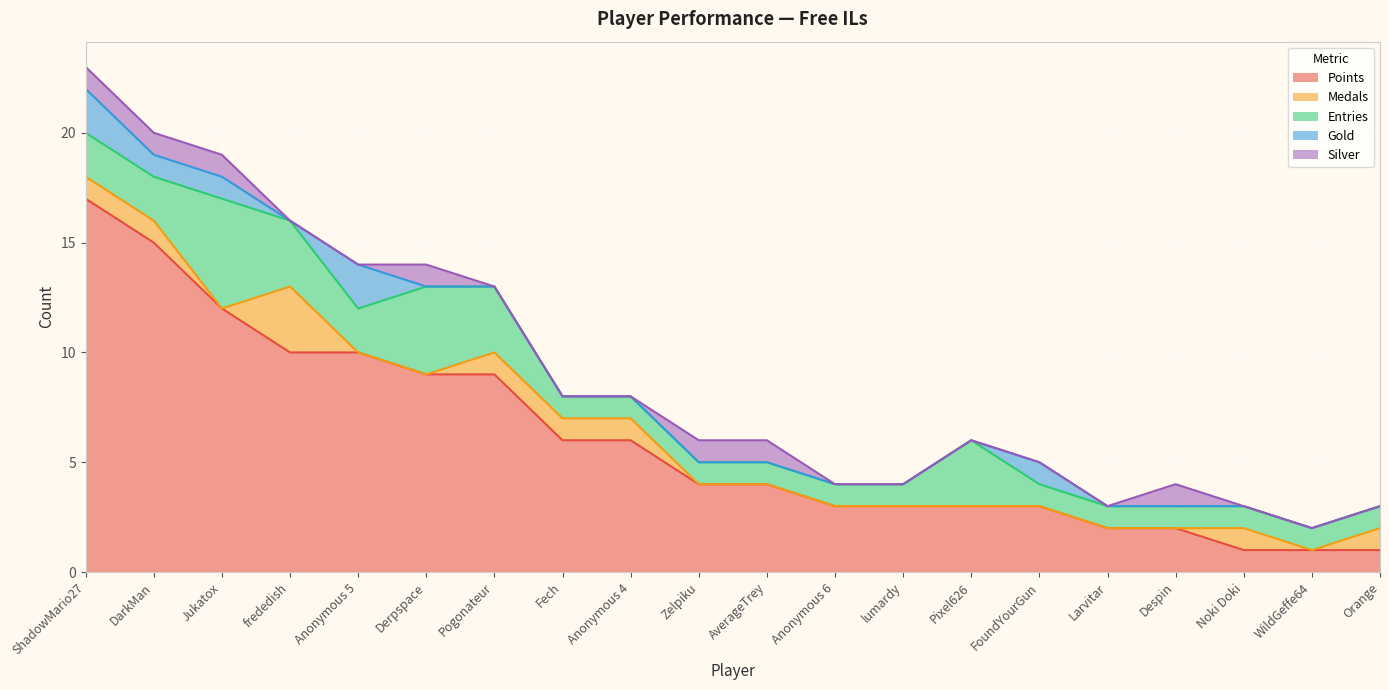

What are all the series names shown in the legend?

Points, Medals, Entries, Gold, Silver